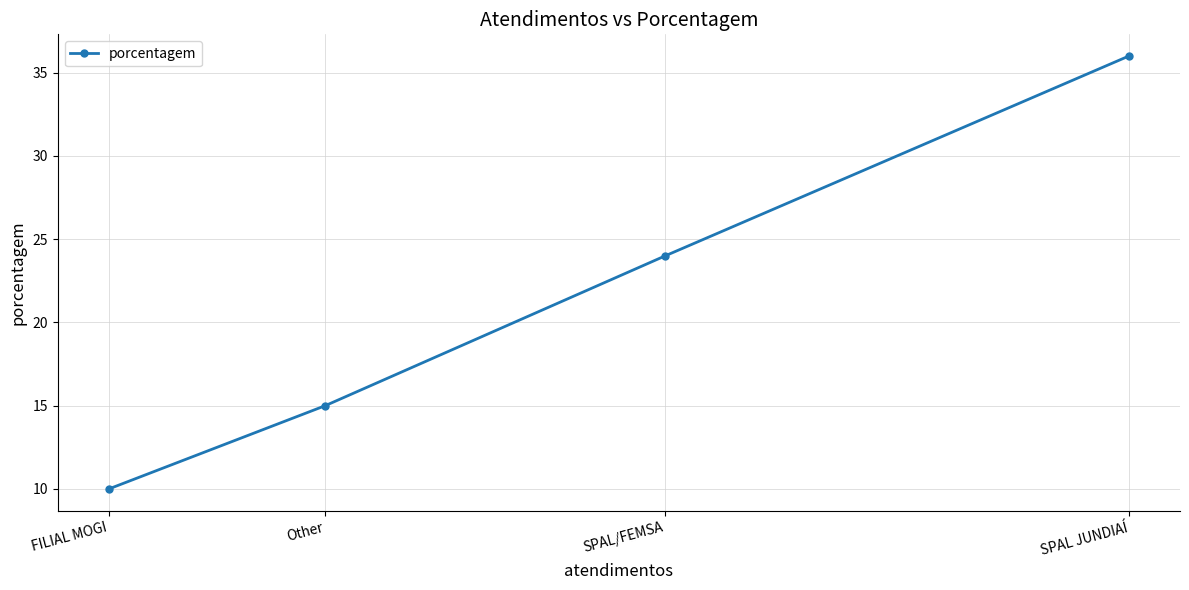

What is the difference between the maximum and minimum values?

26